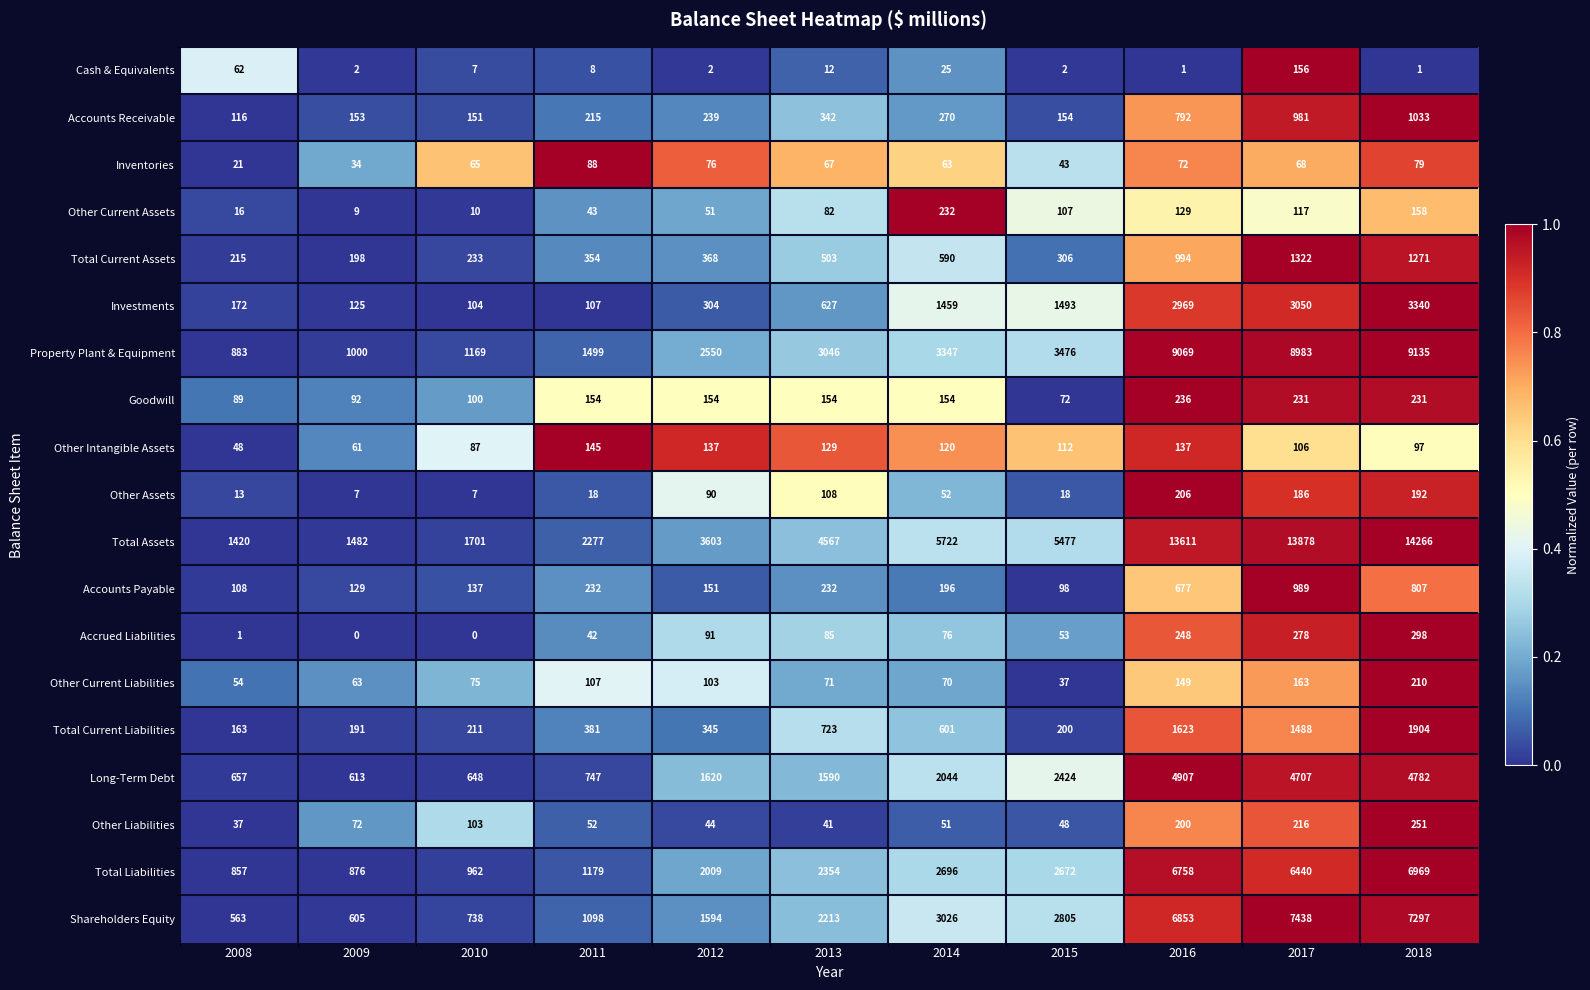

What is the sum of the Other Current Assets values at 2009 and 2014?

241